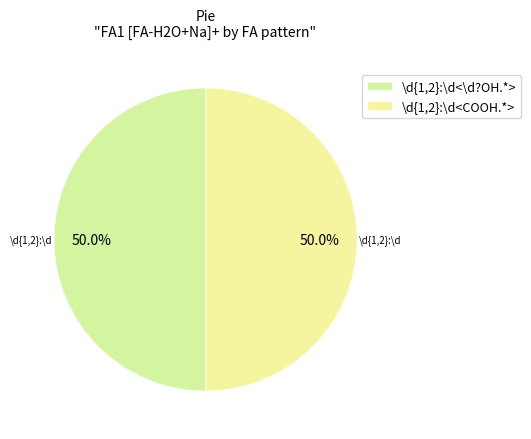

Is it true that \d{1,2}:\d<COOH.*> is 50% of the pie?

True